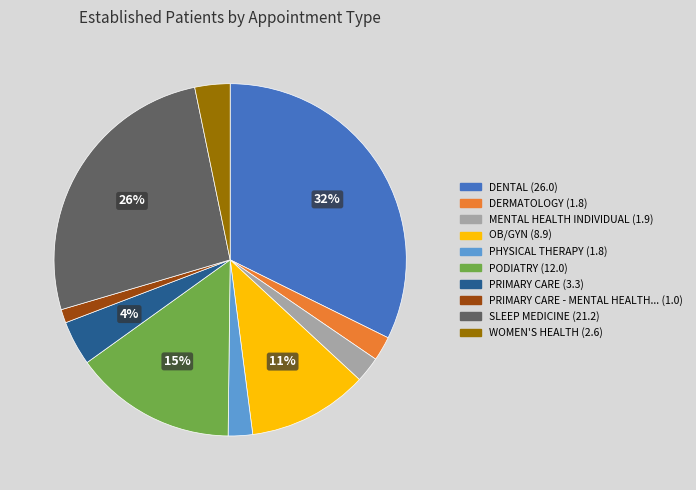

Does any single category account for the majority?

No